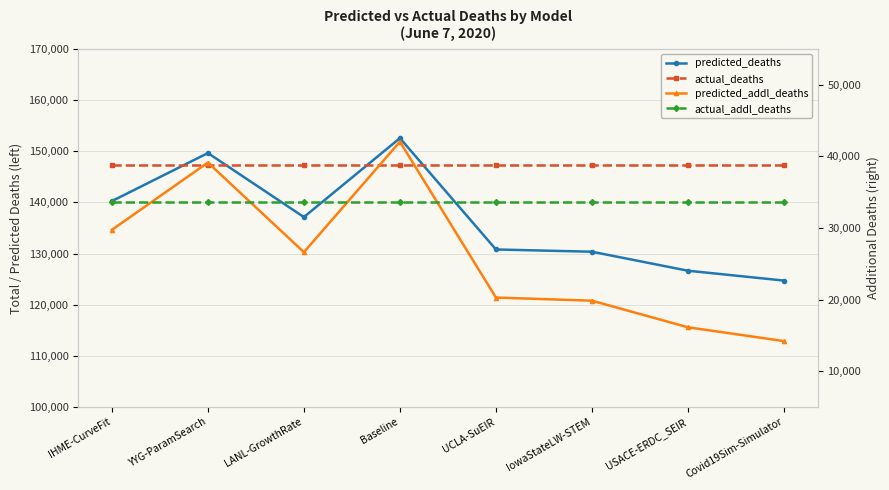

Which series has the largest total across all categories?

actual_deaths